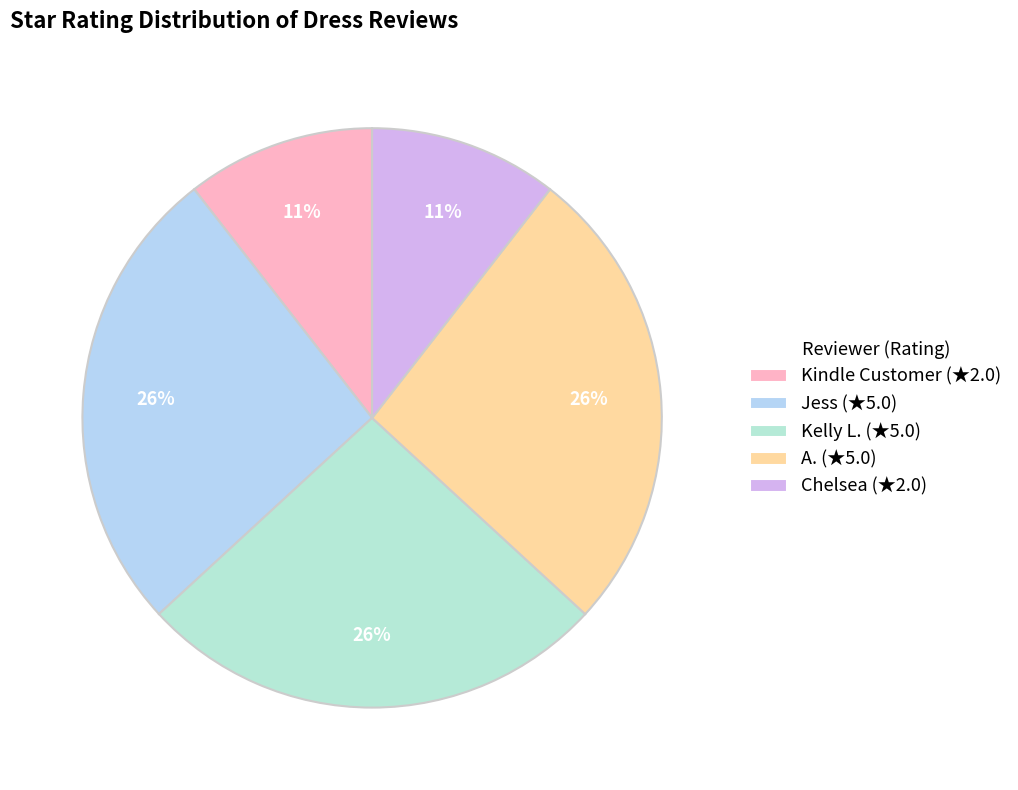

Is it true that Kindle Customer is 11% of the pie?

True